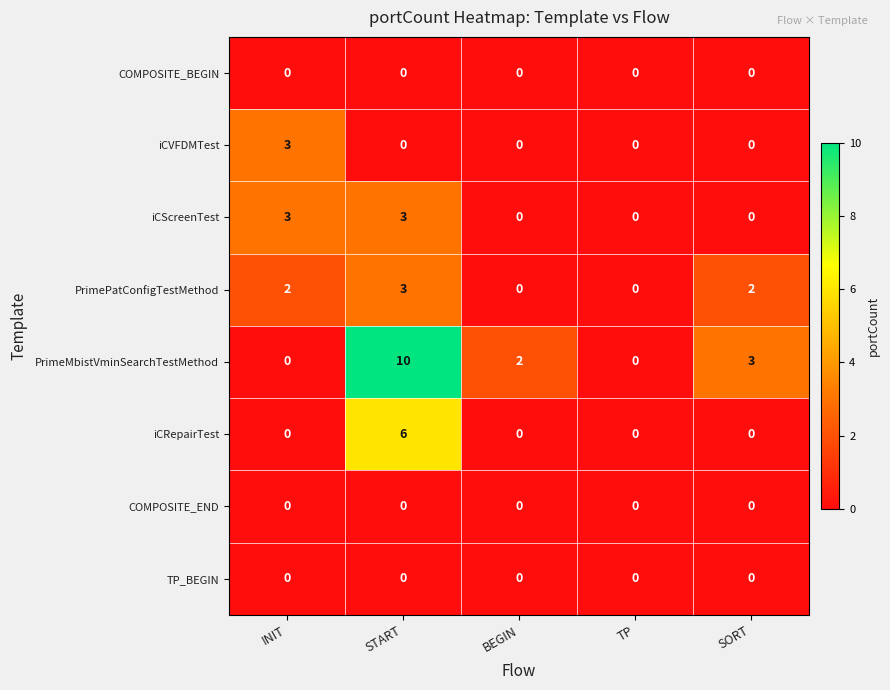

Which label corresponds to the largest value in the chart?

START